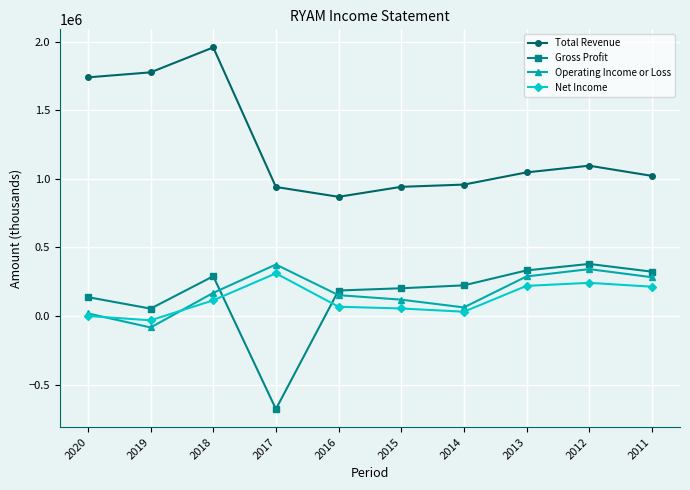

Which series changed the most between 2013 and 2012?

Operating Income or Loss